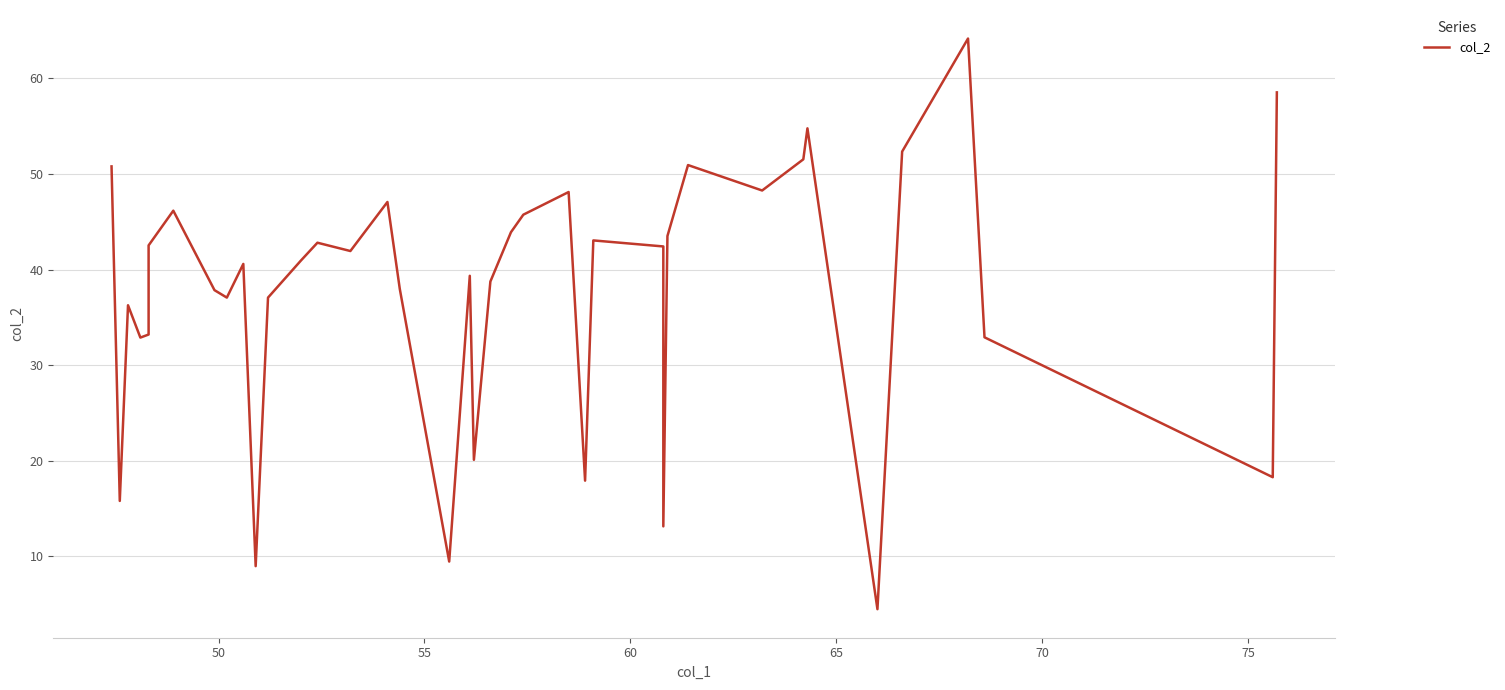

Is this an area chart (filled region under the line)?

No